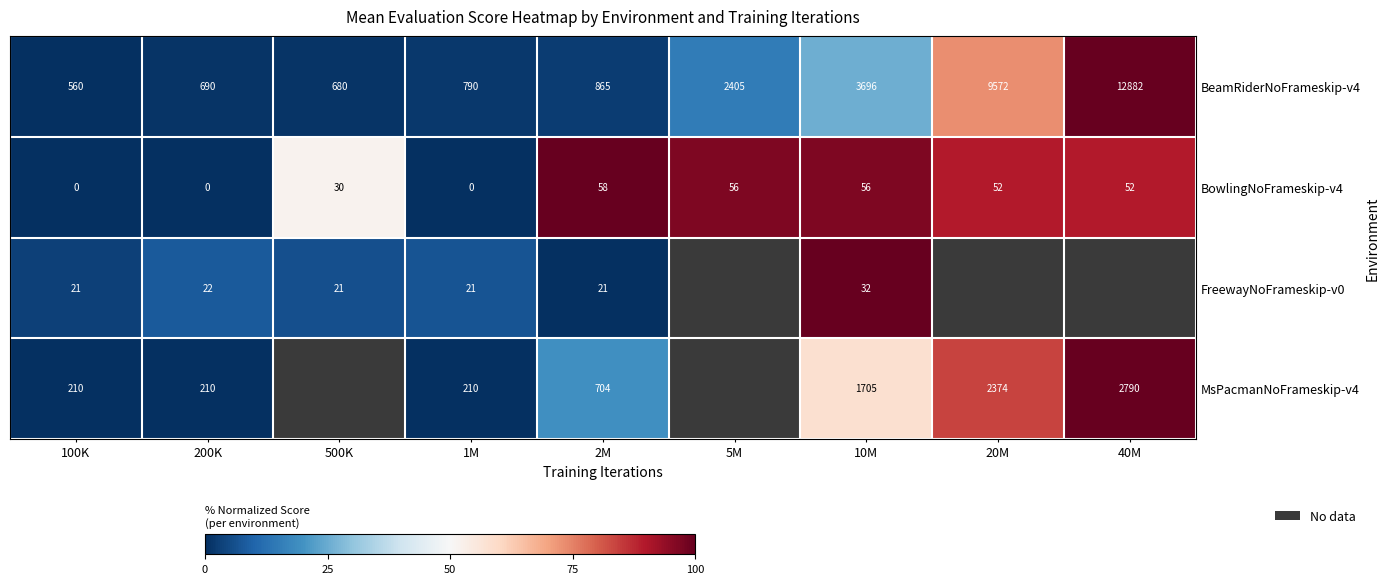

Count the number of data series in this chart.

4